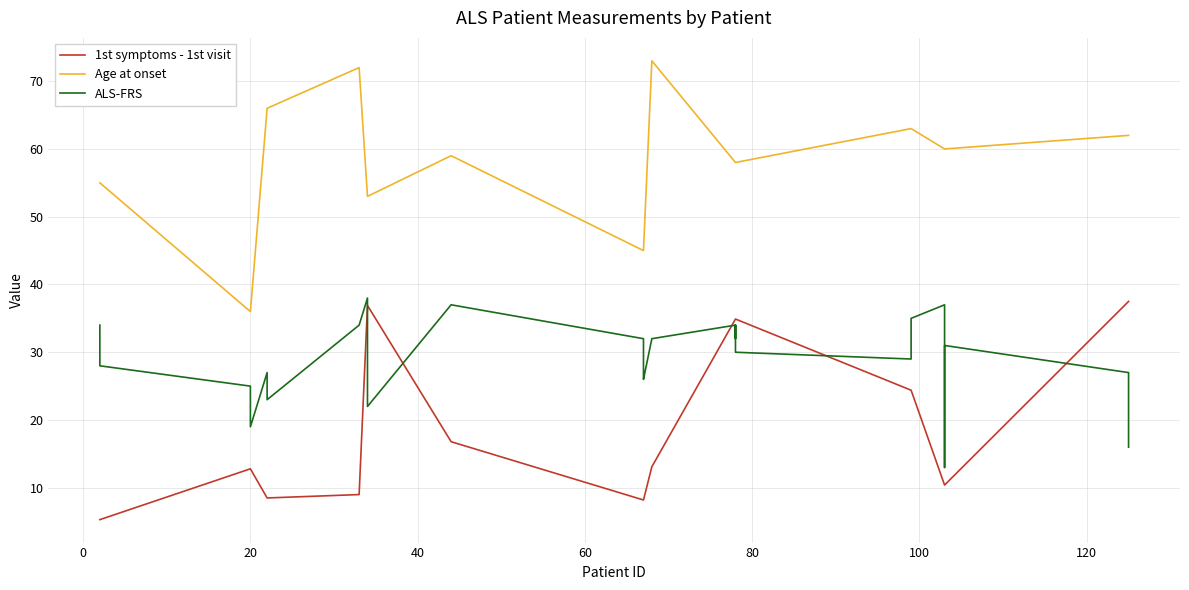

After their last crossing, which series has the higher values: ALS-FRS or 1st symptoms - 1st visit?

1st symptoms - 1st visit